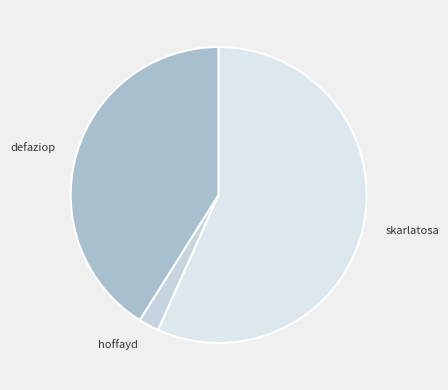

How many segments does this pie chart have?

3